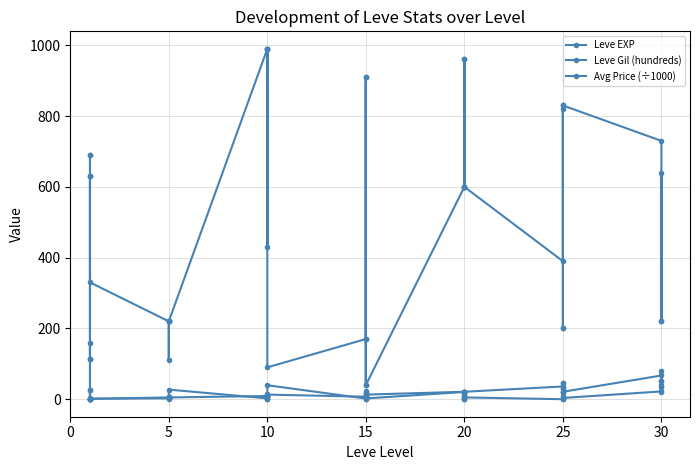

What is the average value of the Leve EXP series?

48.7